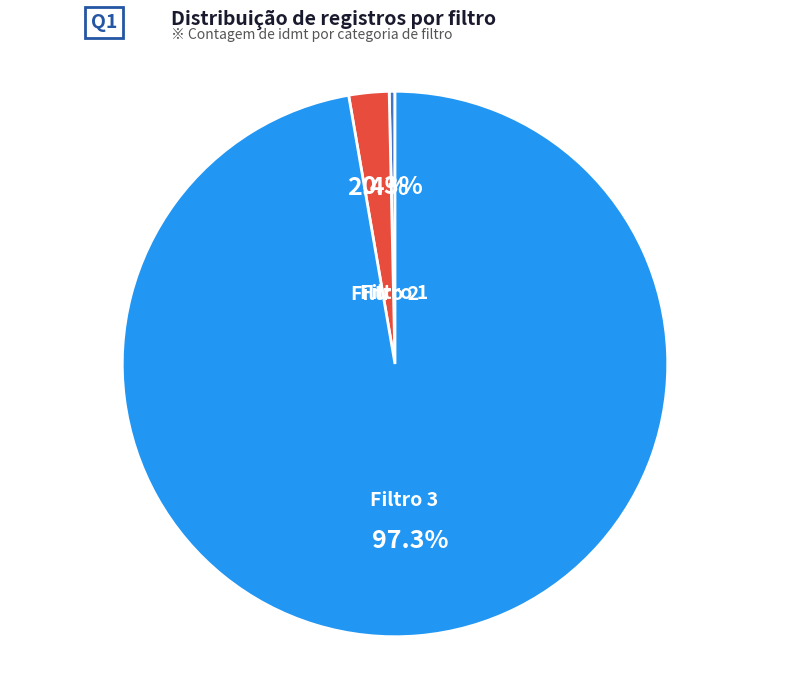

Which category has the smallest portion of the pie?

Filtro 1